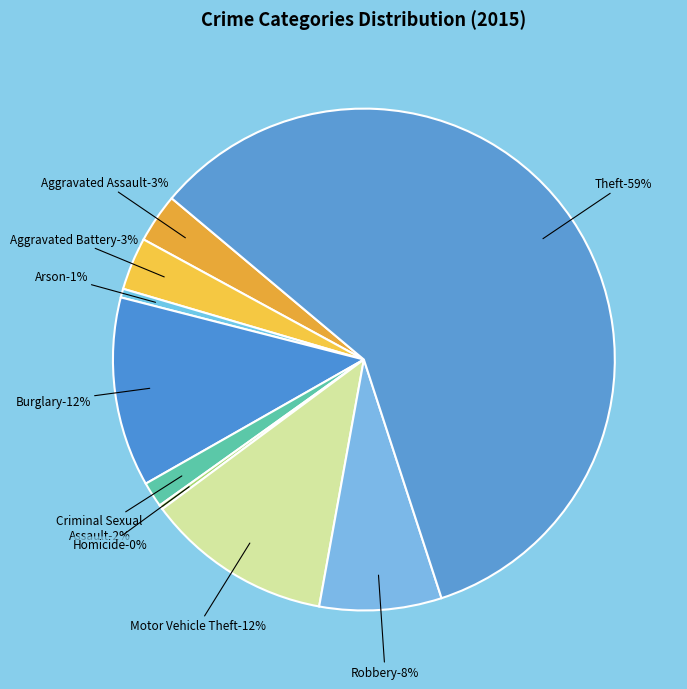

Which category accounts for the majority?

Theft